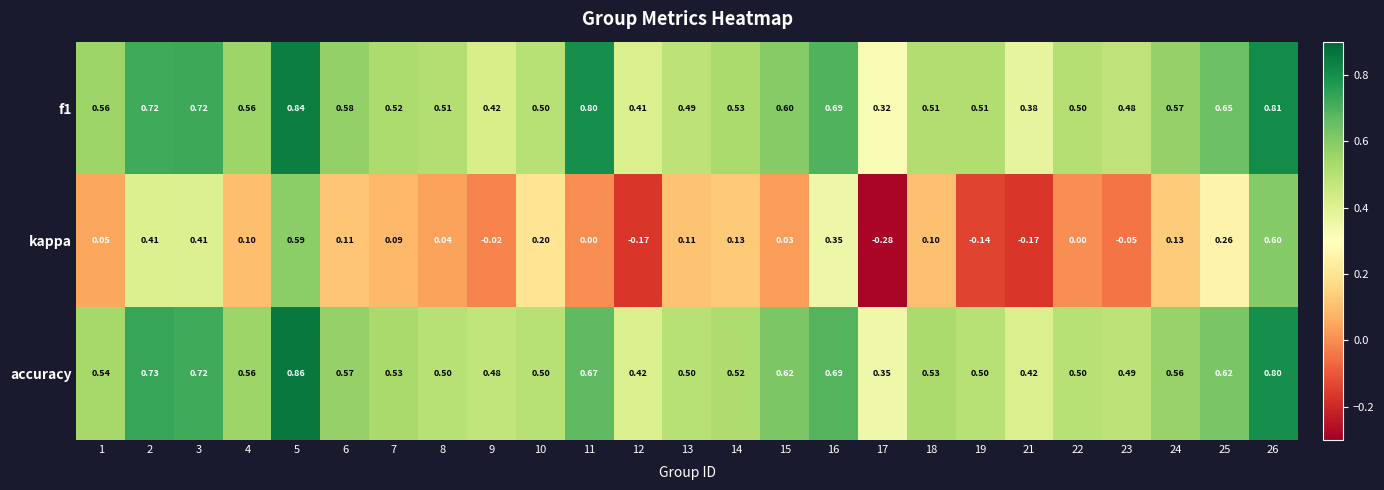

Between 3 and 13, which series saw the biggest shift?

kappa